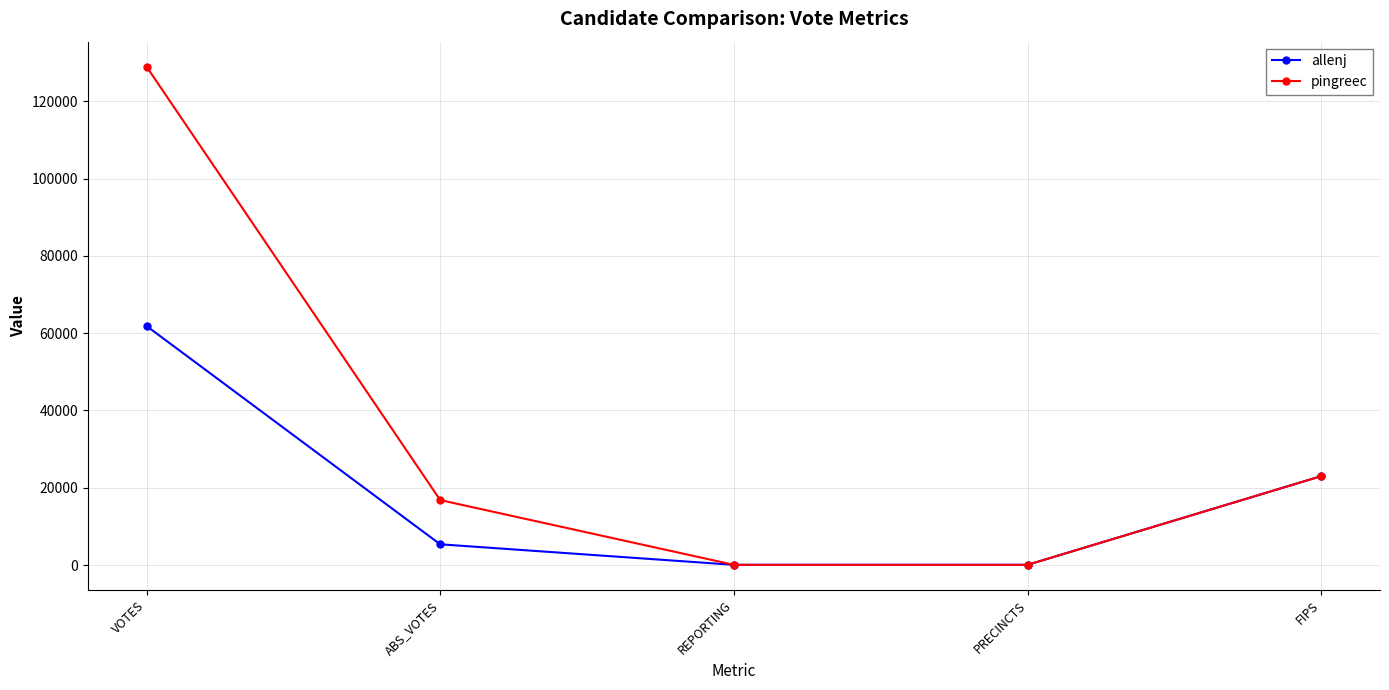

Is this an area chart (filled region under the line)?

No